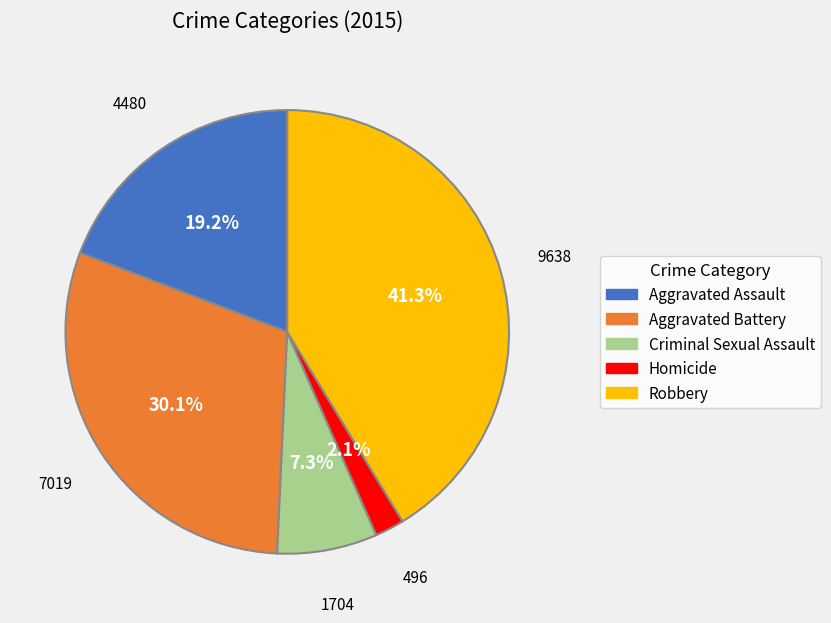

Do Homicide and Criminal Sexual Assault together represent more than half of the pie?

No